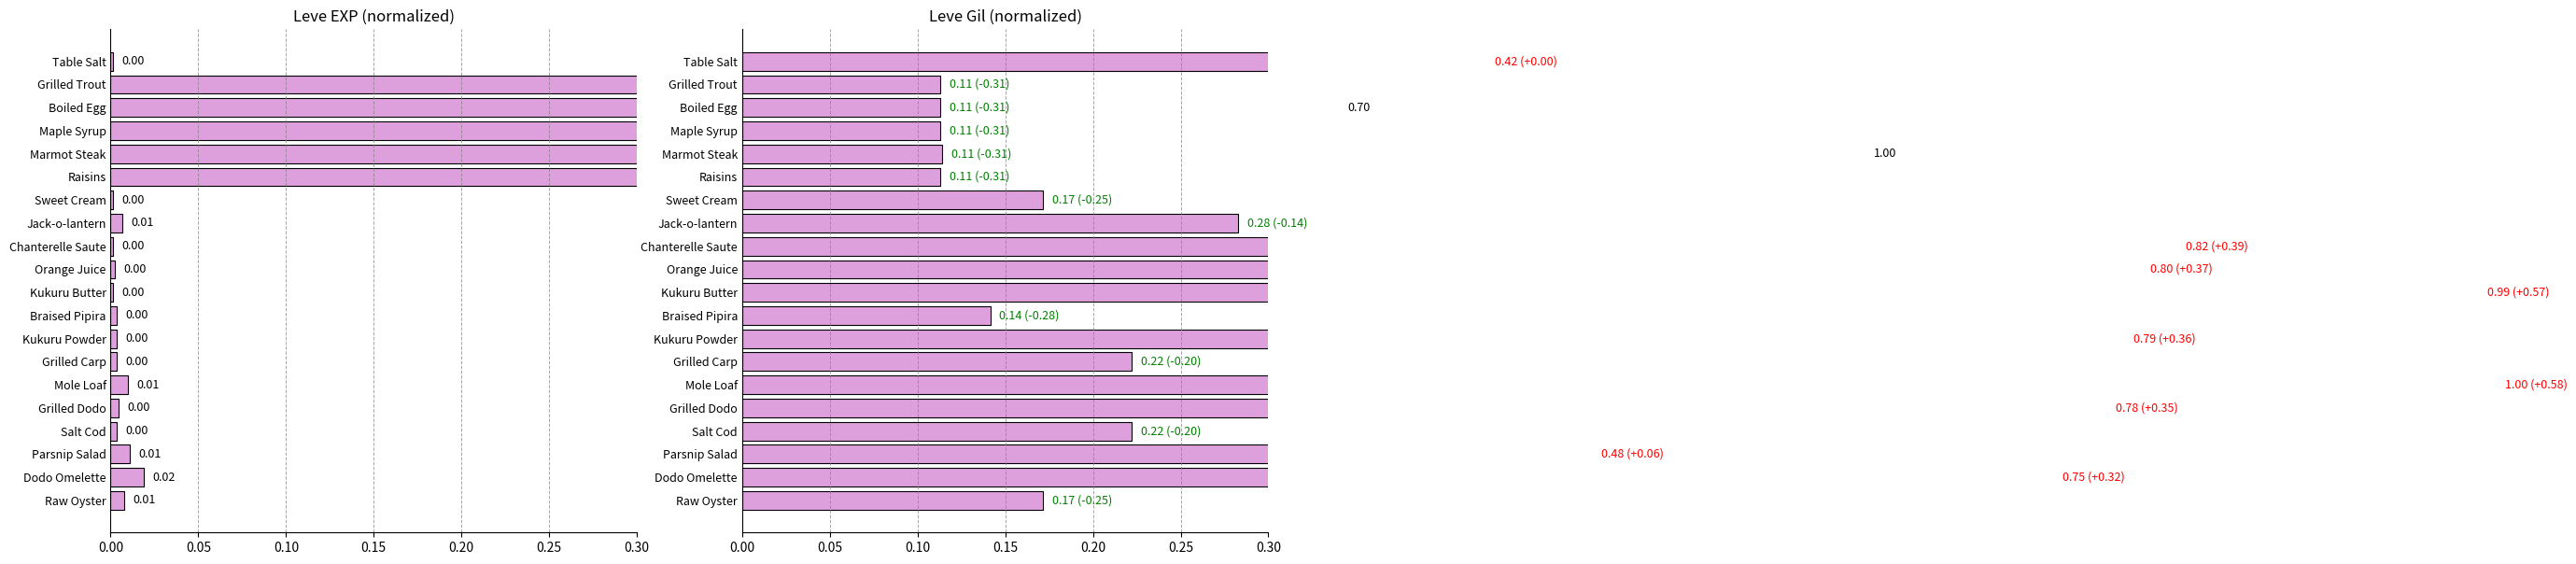

At how many categories does at least one series exceed 0?

20